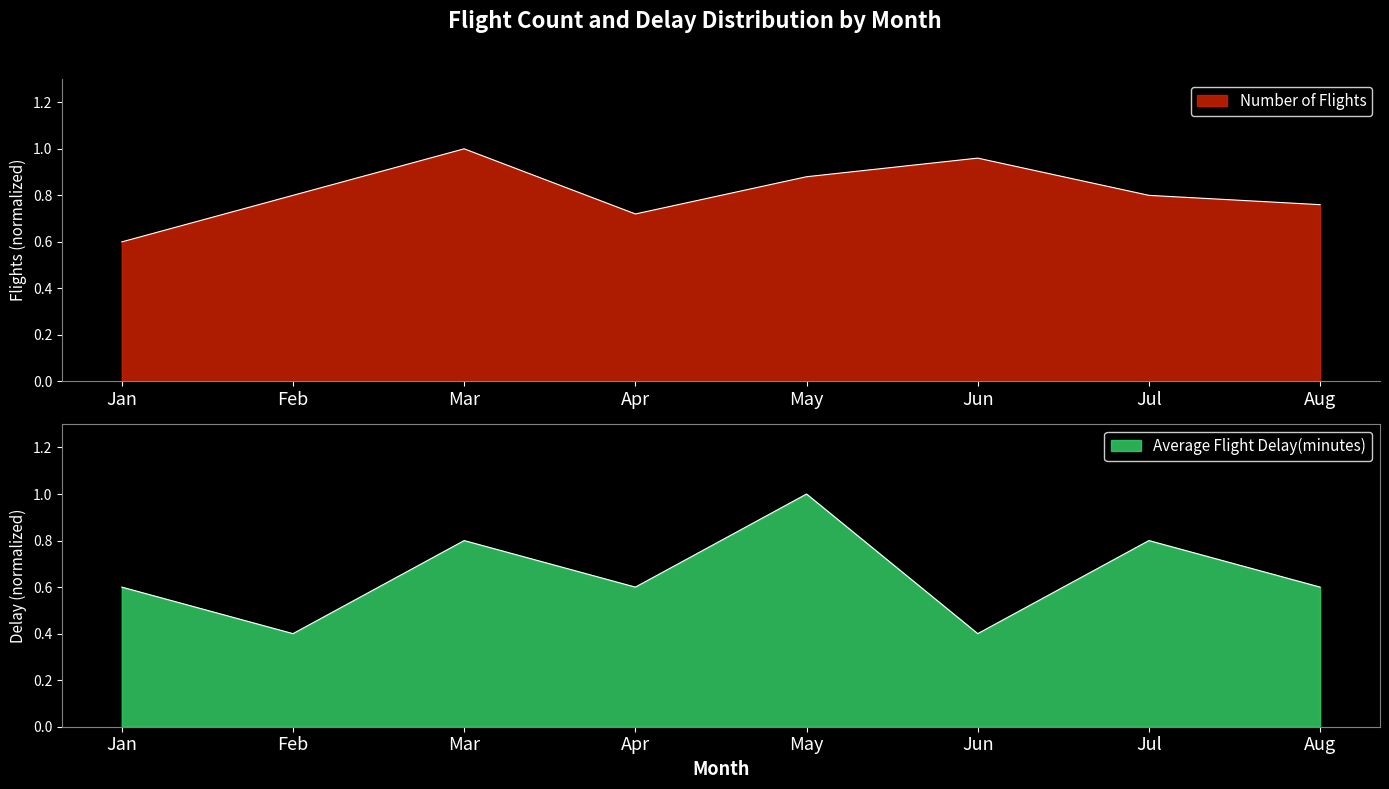

Rank the series at May from lowest to highest value.

Number of Flights, Average Flight Delay(minutes)